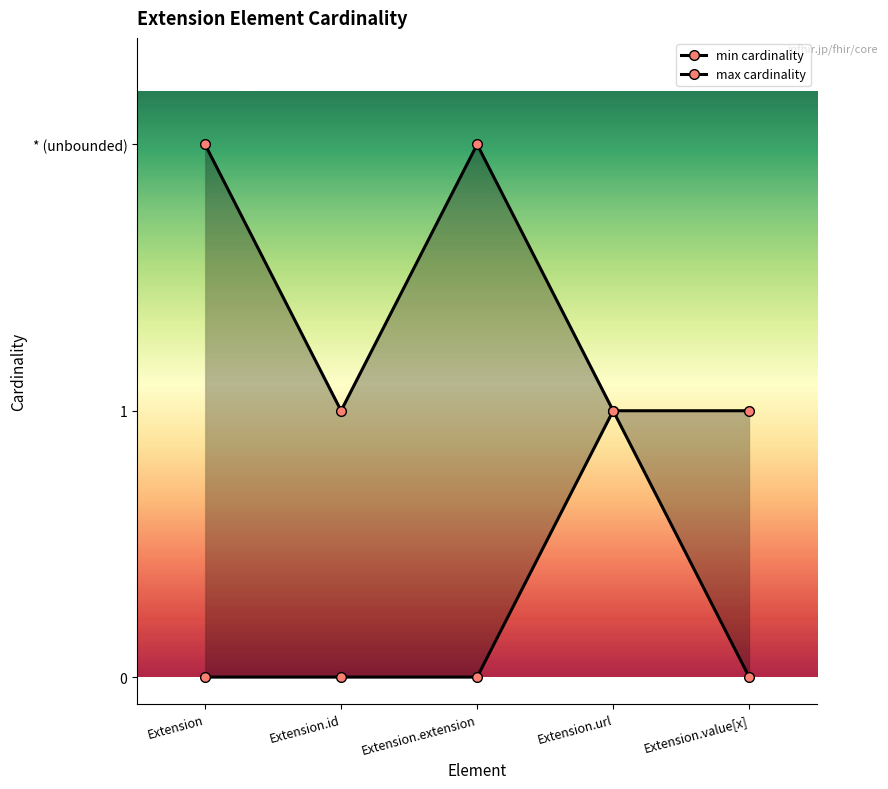

What position from the left is Extension.id?

2